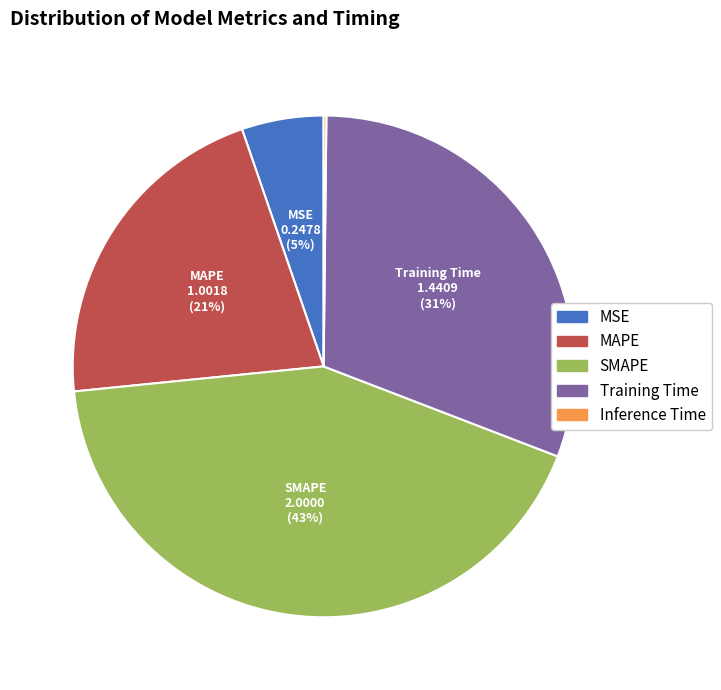

What is the largest slice in the pie chart?

SMAPE